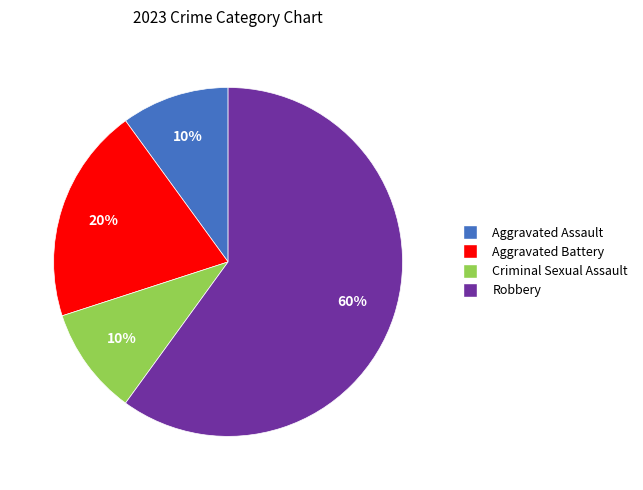

Which category has the biggest portion of the pie?

Robbery